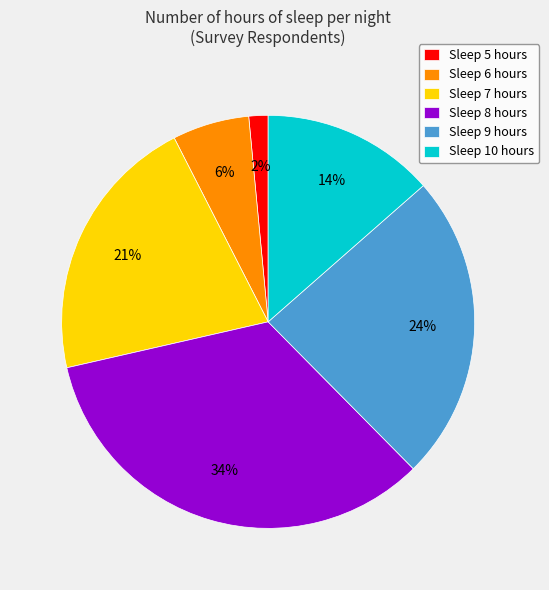

Between Sleep 9 hours and Sleep 10 hours, which is larger?

Sleep 9 hours